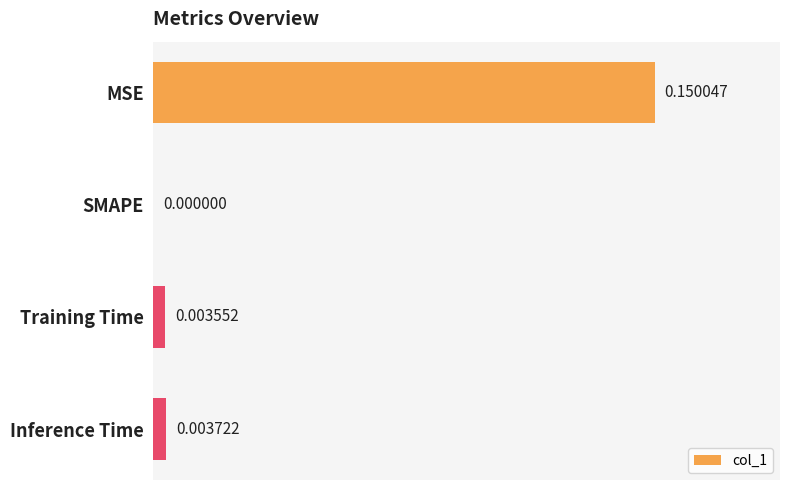

Between Training Time and Inference Time, which is larger?

Inference Time